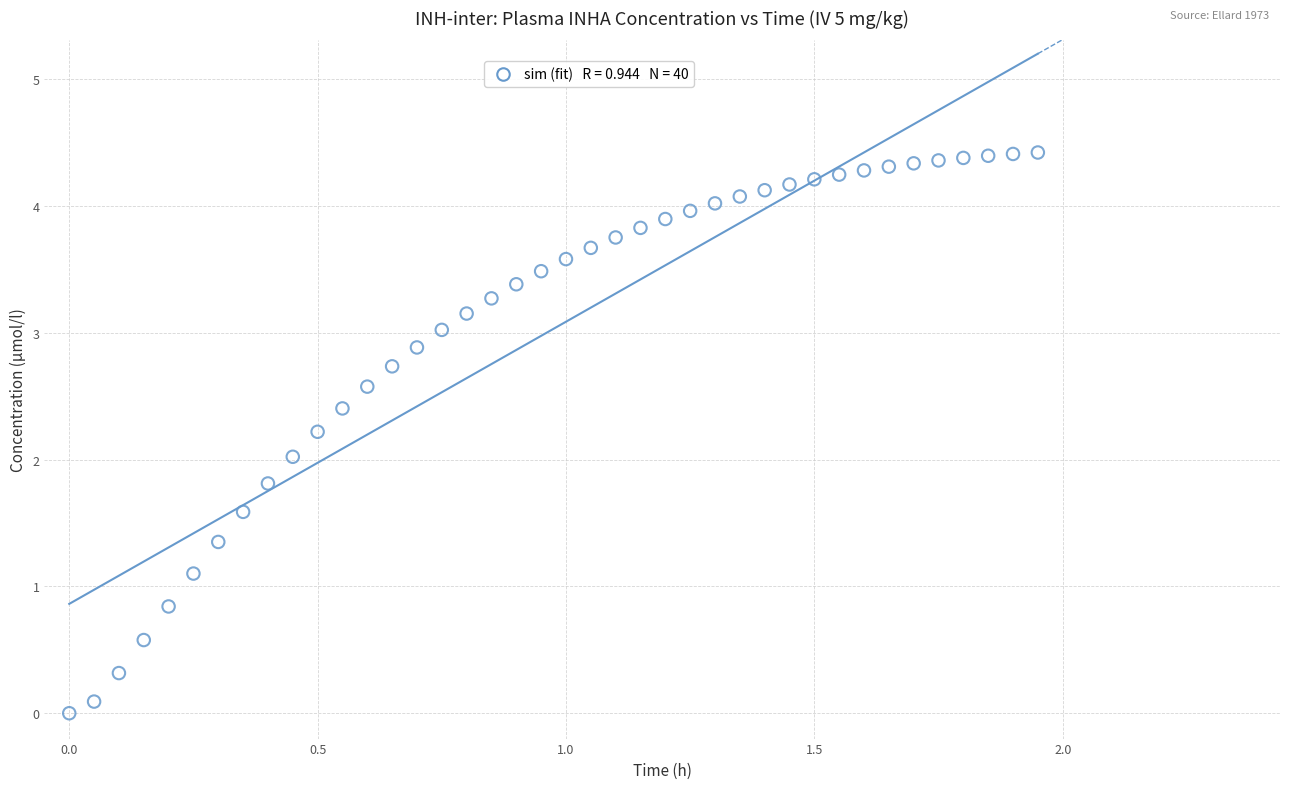

What is the range of X values (max minus min)?

1.9